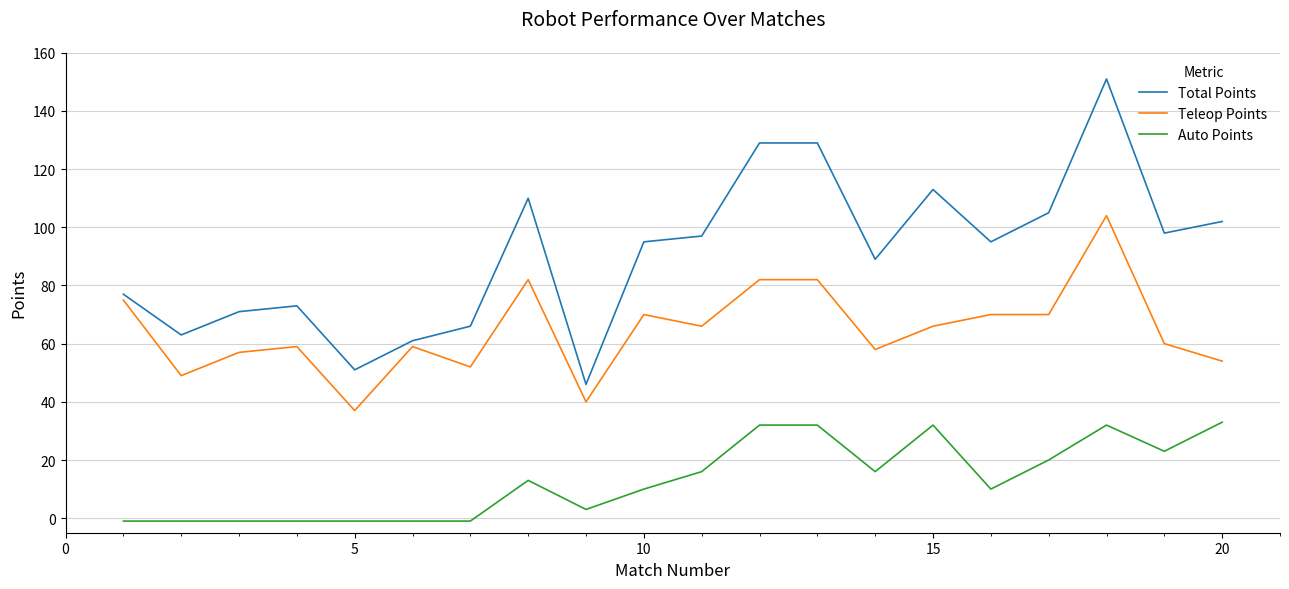

Which series has the largest range (max minus min)?

Total Points